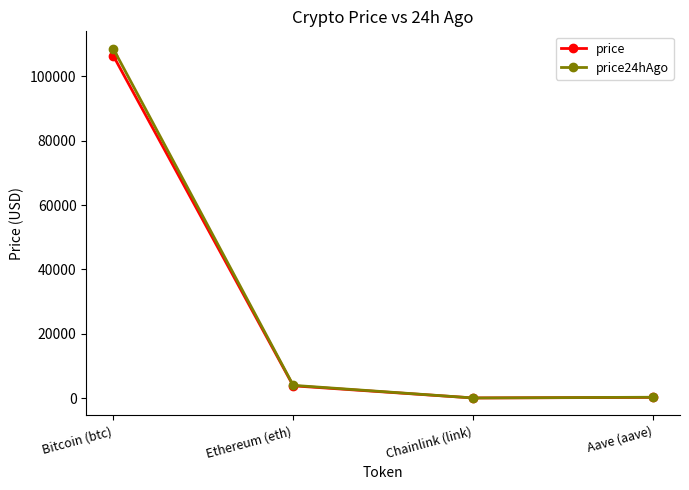

What is the label of the 3rd point from the right?

Ethereum (eth)